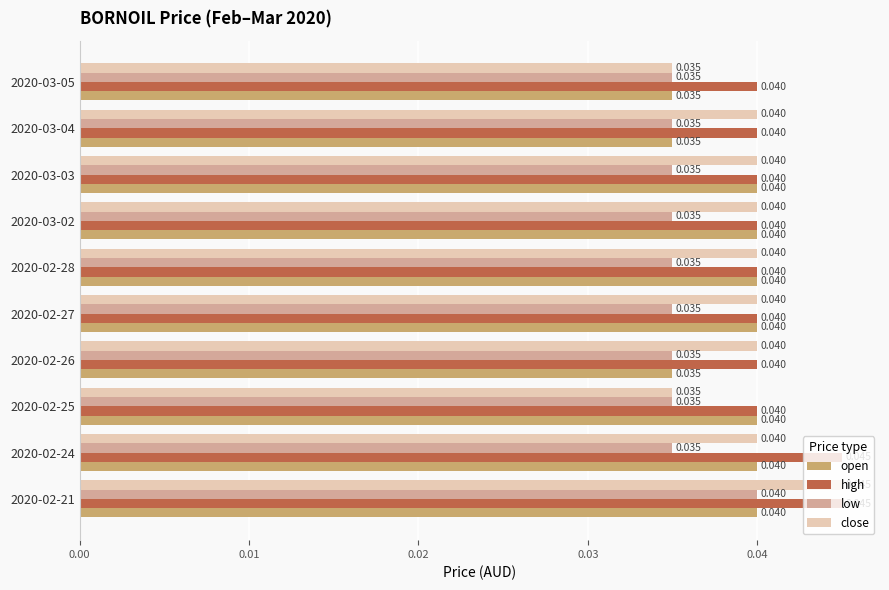

Is the value of close at 2020-03-02 greater than the value of low at 2020-02-25?

Yes